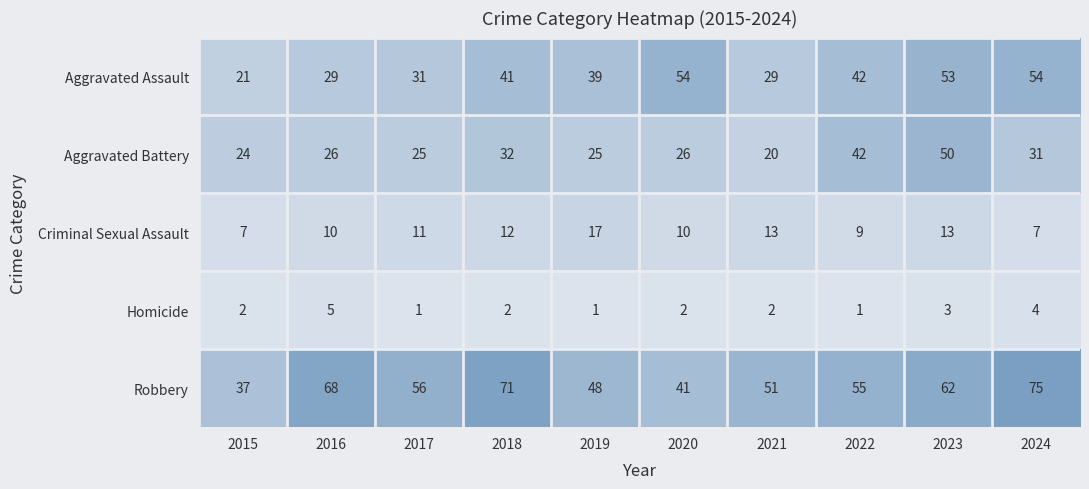

What is the spread (max minus min) of values at 2016?

63